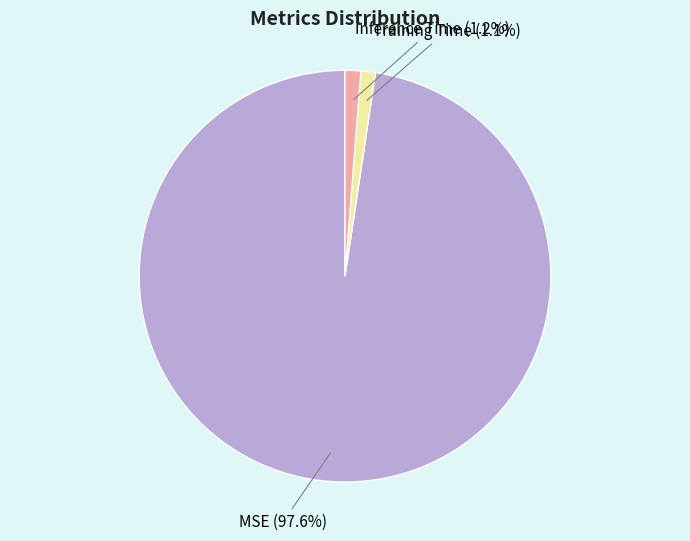

Is there a majority slice in this chart?

Yes